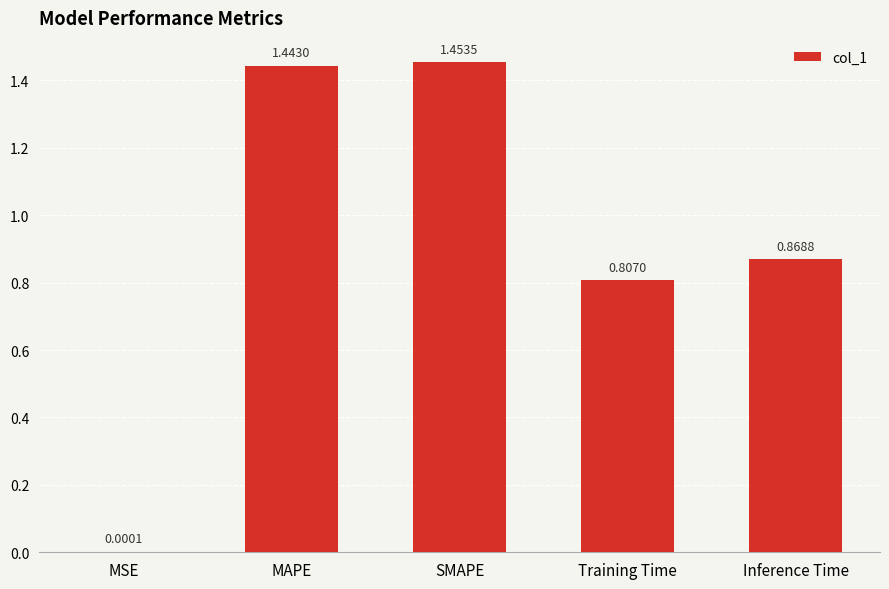

Between Inference Time and Training Time, which is larger?

Inference Time